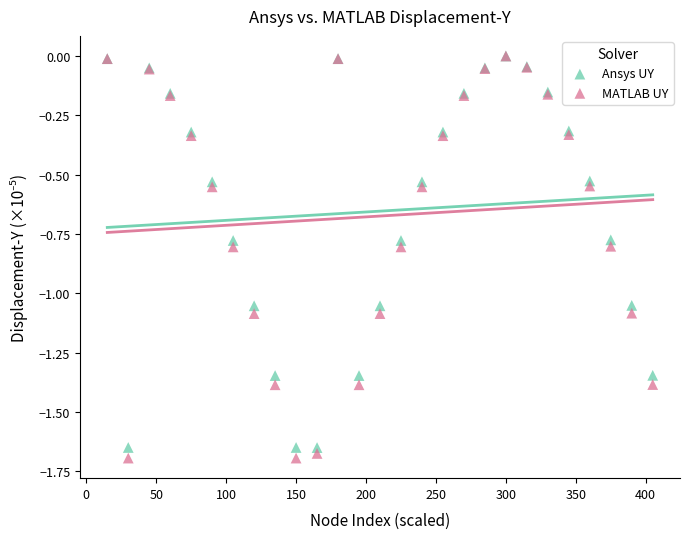

What are all the series names shown in the legend?

Ansys UY, MATLAB UY